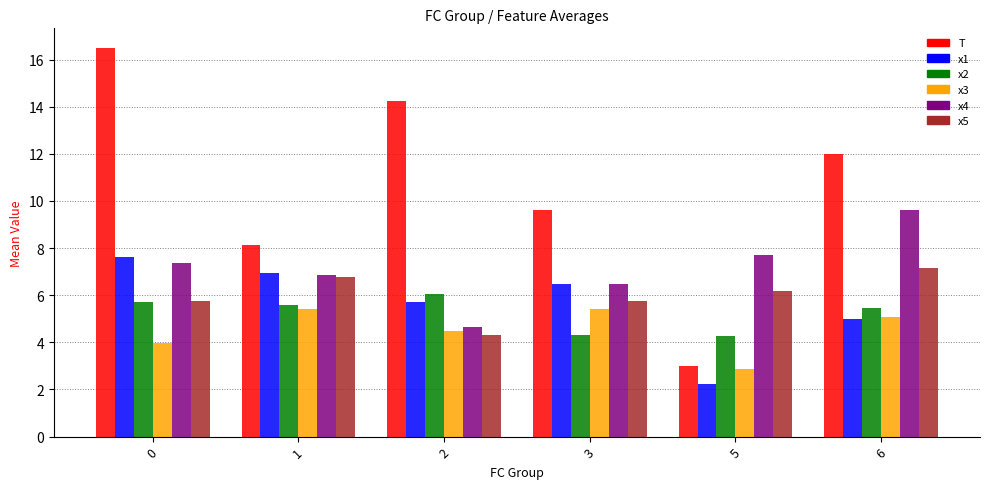

Count the number of data series in this chart.

6